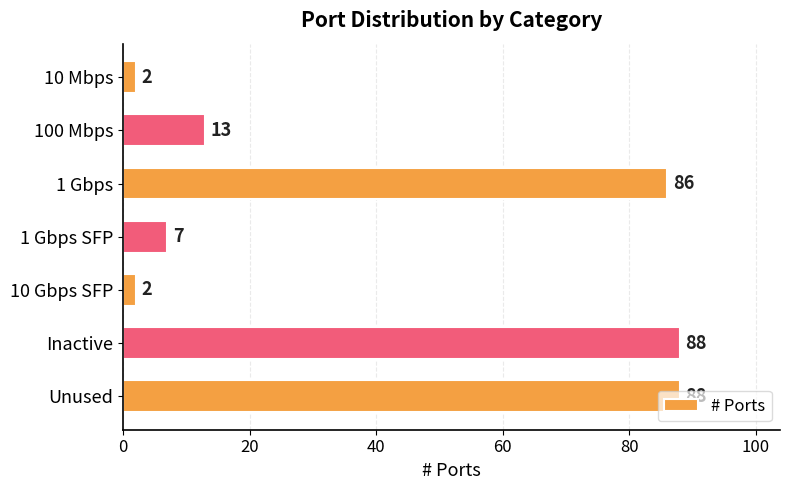

Does the chart contain any negative values?

No